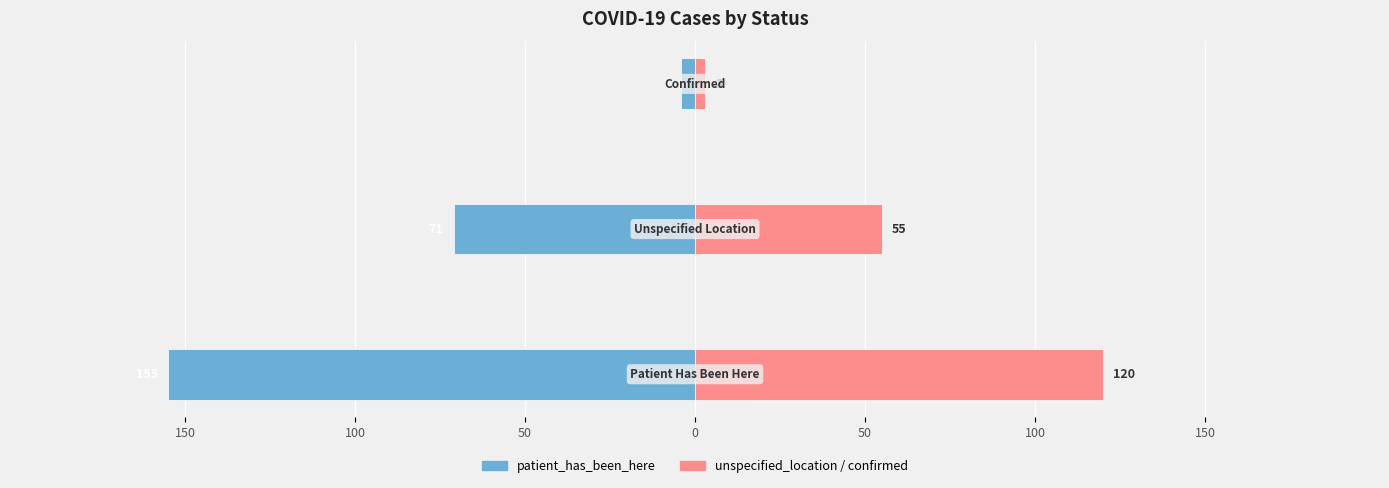

What is the value of the patient_has_been_here bar at the 1st from the left?

-155